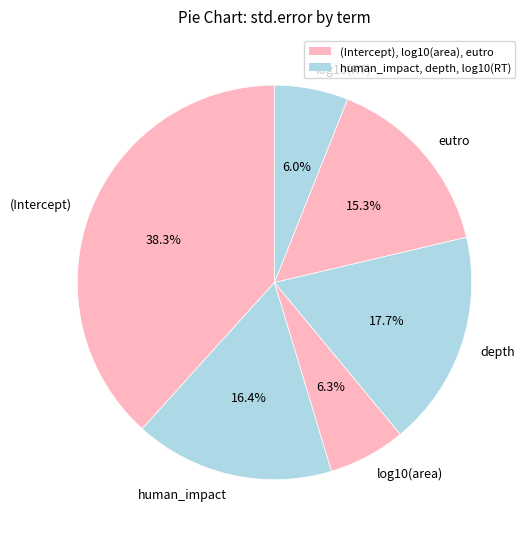

Does human_impact account for over 50% of the chart?

No